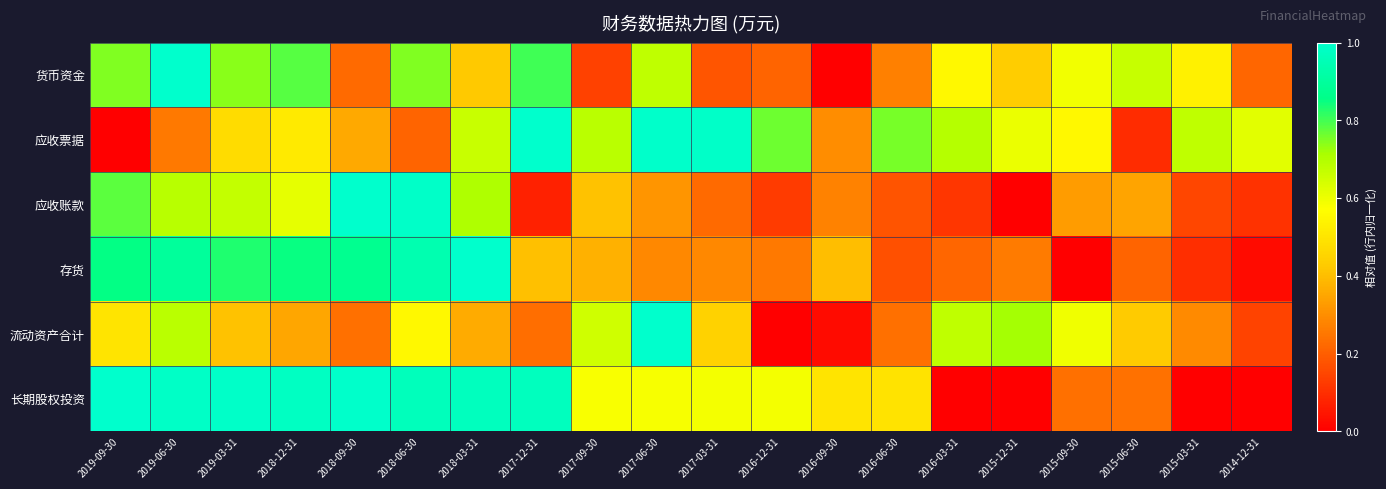

Reading left to right, transcribe all the data shown in this chart.

货币资金: 2019-09-30=0.7	2019-06-30=1.0	2019-03-31=0.7	2018-12-31=0.8	2018-09-30=0.2	2018-06-30=0.7	2018-03-31=0.4	2017-12-31=0.8	2017-09-30=0.1	2017-06-30=0.7	2017-03-31=0.2	2016-12-31=0.2	2016-09-30=0.0	2016-06-30=0.3	2016-03-31=0.6	2015-12-31=0.4	2015-09-30=0.6	2015-06-30=0.7	2015-03-31=0.5	2014-12-31=0.2
应收票据: 2019-09-30=0.0	2019-06-30=0.3	2019-03-31=0.5	2018-12-31=0.5	2018-09-30=0.4	2018-06-30=0.2	2018-03-31=0.7	2017-12-31=1.0	2017-09-30=0.7	2017-06-30=1.0	2017-03-31=1.0	2016-12-31=0.8	2016-09-30=0.3	2016-06-30=0.8	2016-03-31=0.7	2015-12-31=0.6	2015-09-30=0.6	2015-06-30=0.1	2015-03-31=0.7	2014-12-31=0.6
应收账款: 2019-09-30=0.8	2019-06-30=0.7	2019-03-31=0.7	2018-12-31=0.6	2018-09-30=1.0	2018-06-30=1.0	2018-03-31=0.7	2017-12-31=0.1	2017-09-30=0.4	2017-06-30=0.3	2017-03-31=0.2	2016-12-31=0.1	2016-09-30=0.3	2016-06-30=0.2	2016-03-31=0.1	2015-12-31=0.0	2015-09-30=0.3	2015-06-30=0.3	2015-03-31=0.1	2014-12-31=0.1
存货: 2019-09-30=0.9	2019-06-30=0.9	2019-03-31=0.8	2018-12-31=0.8	2018-09-30=0.9	2018-06-30=0.9	2018-03-31=1.0	2017-12-31=0.4	2017-09-30=0.4	2017-06-30=0.3	2017-03-31=0.3	2016-12-31=0.3	2016-09-30=0.4	2016-06-30=0.2	2016-03-31=0.2	2015-12-31=0.3	2015-09-30=0.0	2015-06-30=0.2	2015-03-31=0.1	2014-12-31=0.0
流动资产合计: 2019-09-30=0.5	2019-06-30=0.7	2019-03-31=0.4	2018-12-31=0.4	2018-09-30=0.2	2018-06-30=0.6	2018-03-31=0.4	2017-12-31=0.2	2017-09-30=0.6	2017-06-30=1.0	2017-03-31=0.4	2016-12-31=0.0	2016-09-30=0.0	2016-06-30=0.2	2016-03-31=0.7	2015-12-31=0.7	2015-09-30=0.6	2015-06-30=0.4	2015-03-31=0.3	2014-12-31=0.1
长期股权投资: 2019-09-30=1.0	2019-06-30=1.0	2019-03-31=1.0	2018-12-31=1.0	2018-09-30=1.0	2018-06-30=1.0	2018-03-31=1.0	2017-12-31=1.0	2017-09-30=0.6	2017-06-30=0.6	2017-03-31=0.6	2016-12-31=0.6	2016-09-30=0.5	2016-06-30=0.5	2016-03-31=0.0	2015-12-31=0.0	2015-09-30=0.2	2015-06-30=0.2	2015-03-31=0.0	2014-12-31=0.0